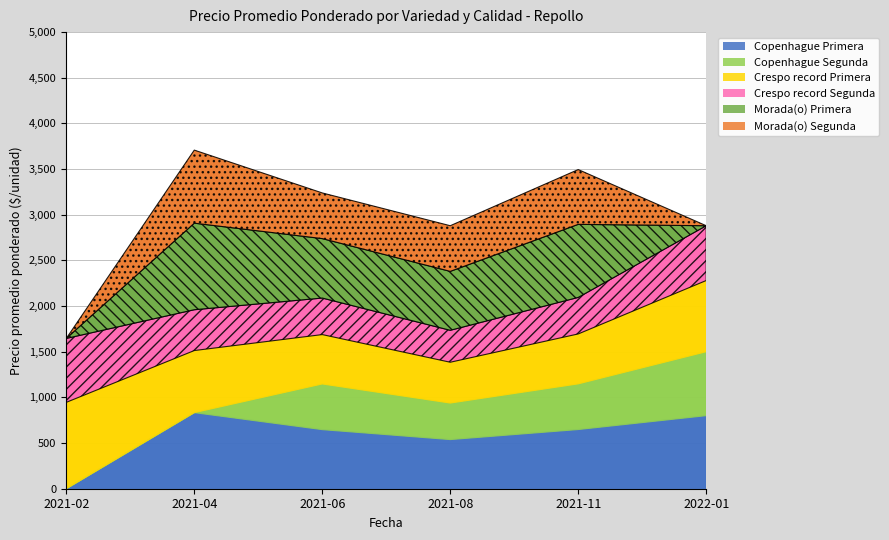

How many interior local peaks does the Morada(o) Segunda series have?

2